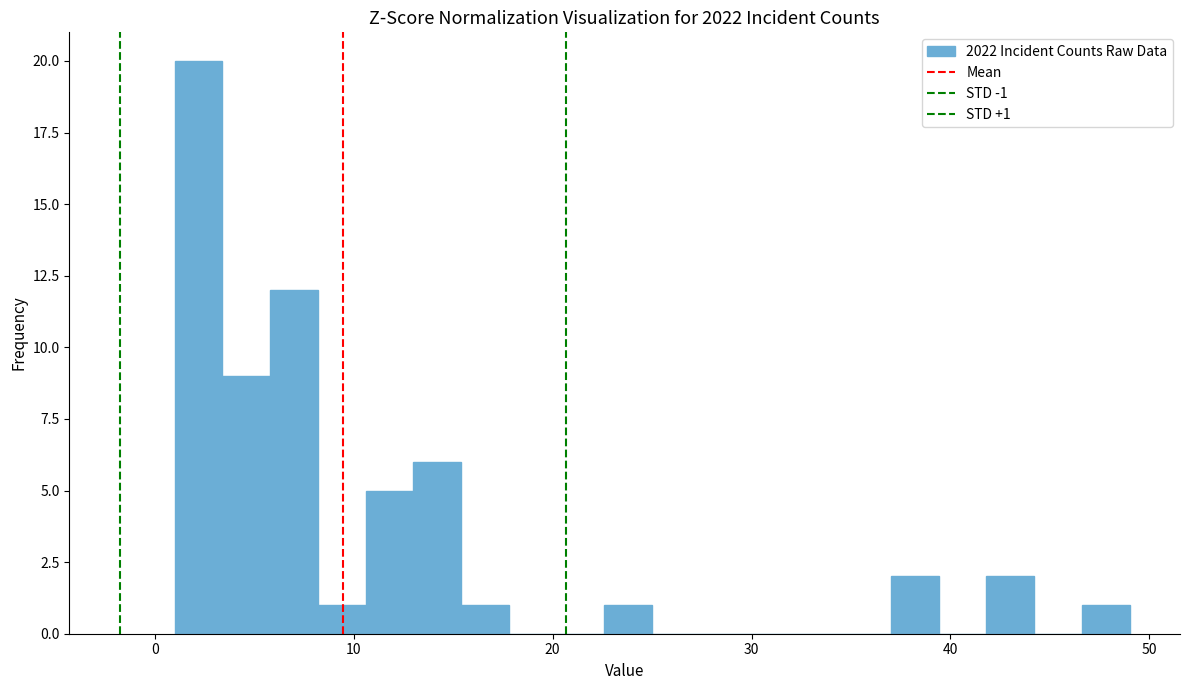

Around what value on the x-axis is the tallest bar? Give the approximate position of its centre, as read against the axis.

2